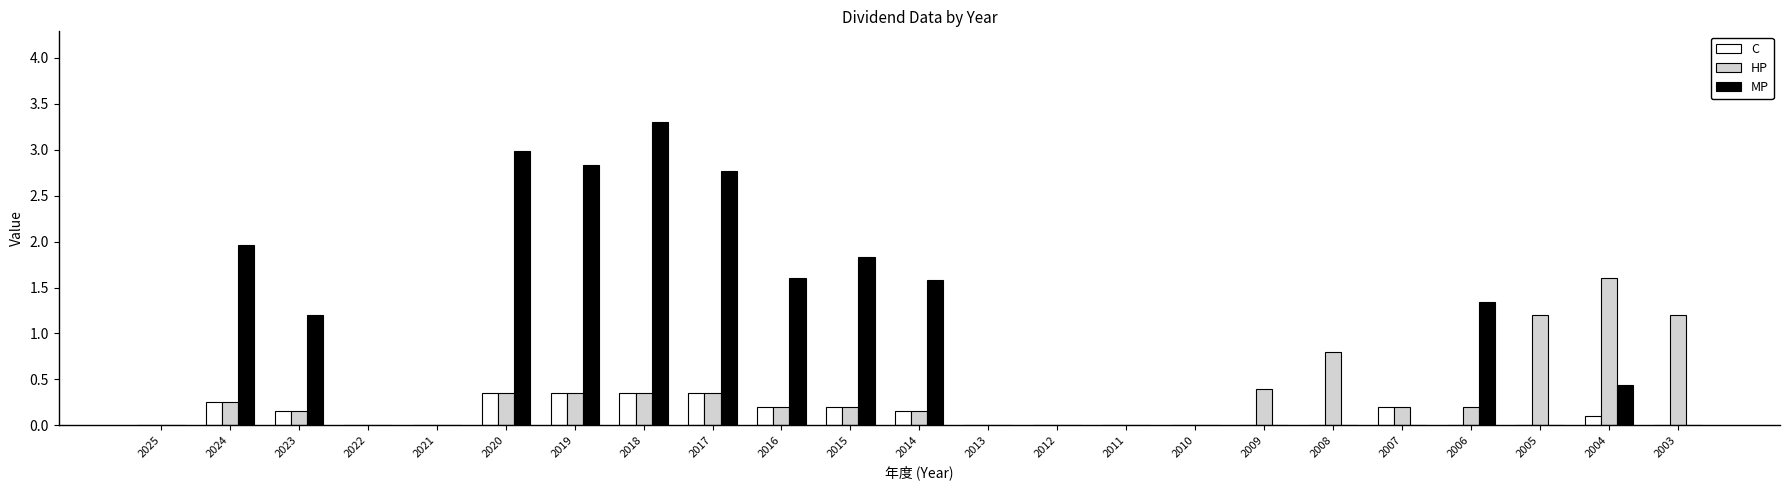

How many groups of bars are there?

23